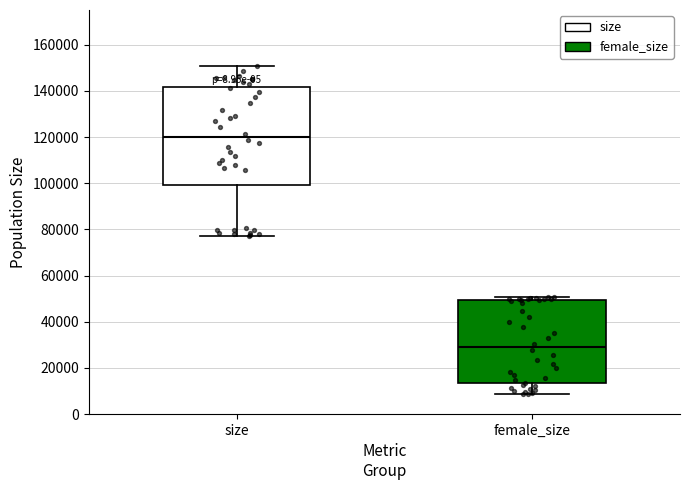

Which box has the highest median line?

size